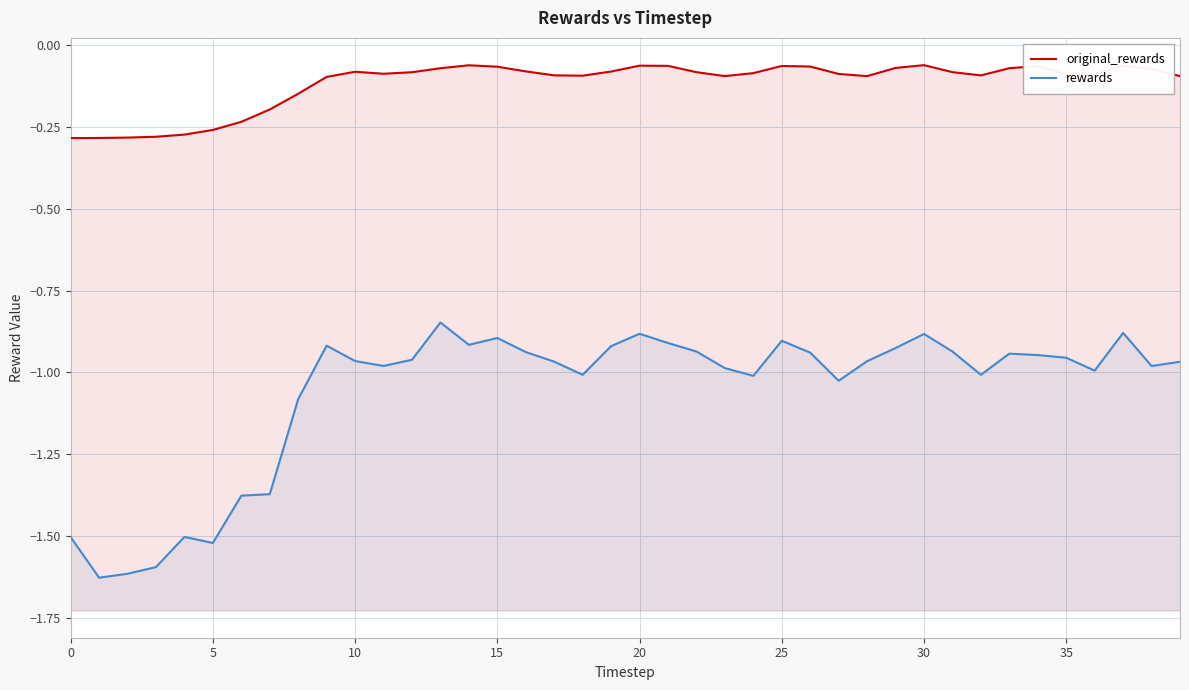

Where is original_rewards nearest to the value 0?

30